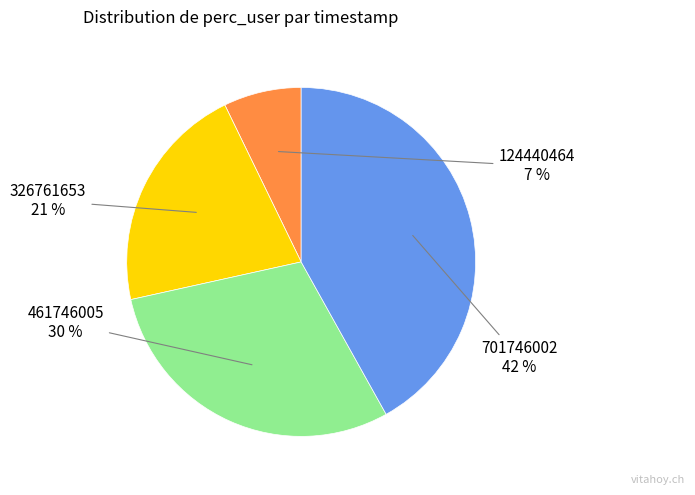

Is there a majority slice in this chart?

No